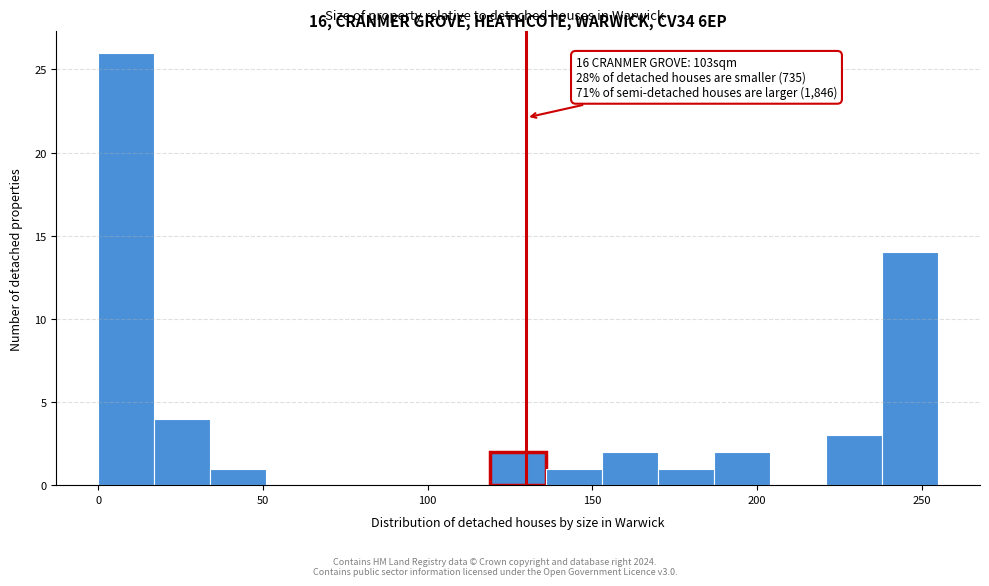

Read against the x-axis, roughly where is the centre of the tallest bar?

10